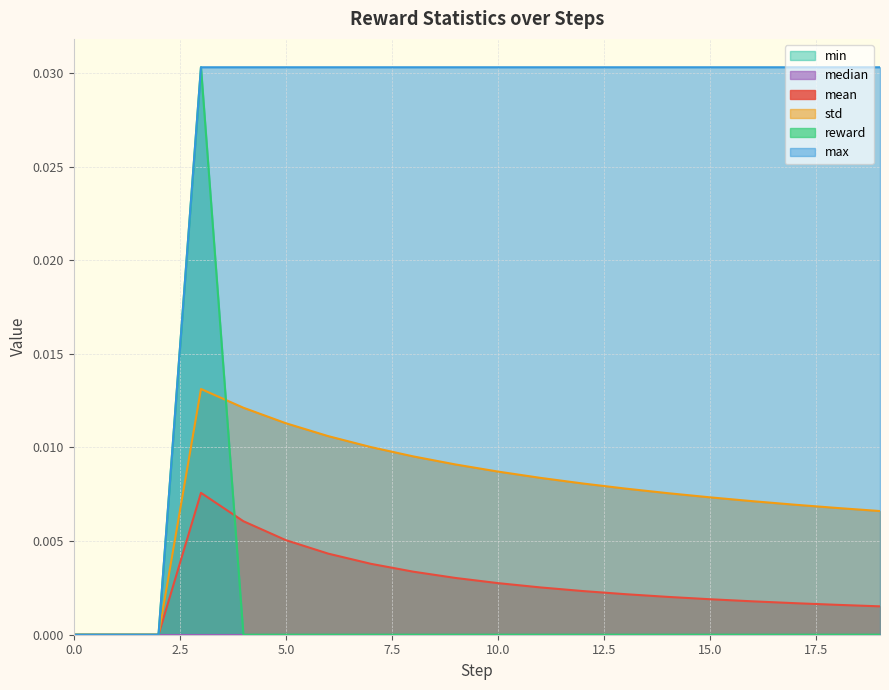

Does the chart have visible grid lines?

Yes